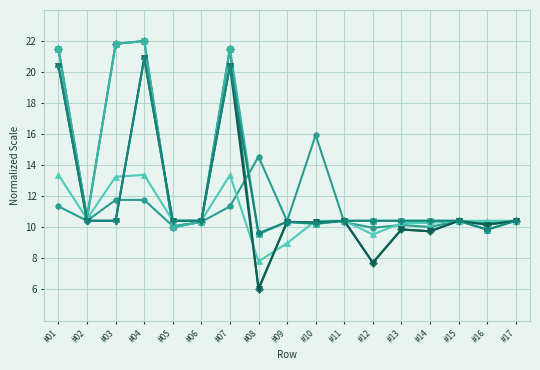

What is the difference between the highest and lowest values at #12?

2.7